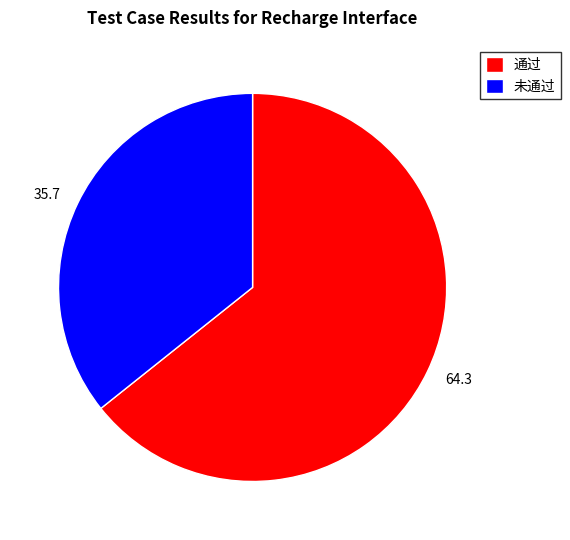

Between 未通过 and 通过, which is larger?

通过